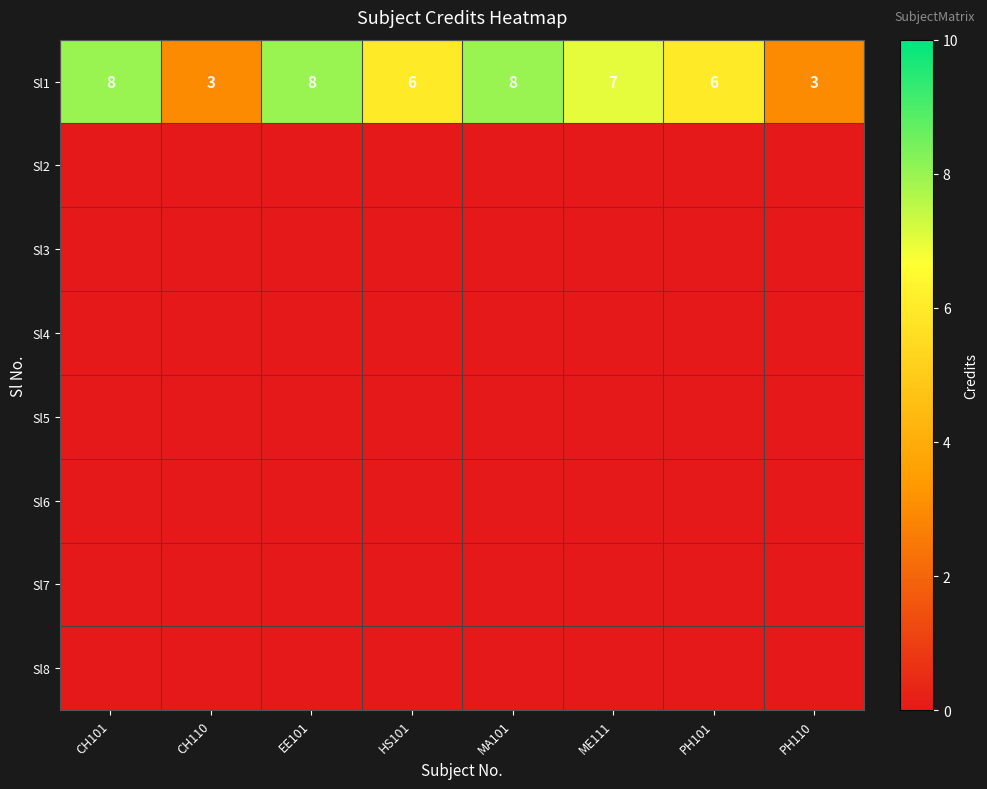

Read the Sl1 value at HS101.

6